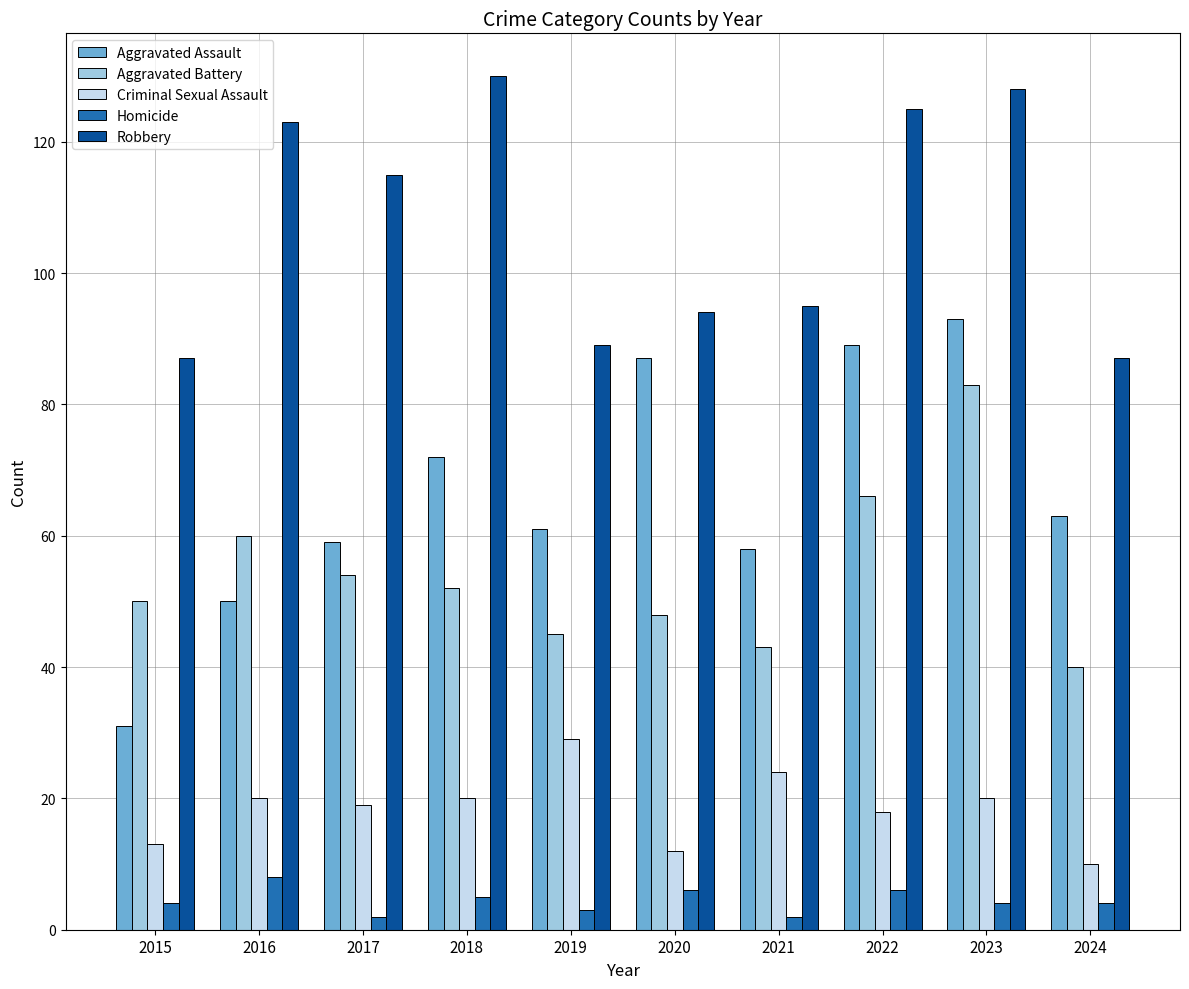

What is the sum of all Aggravated Assault values?

663